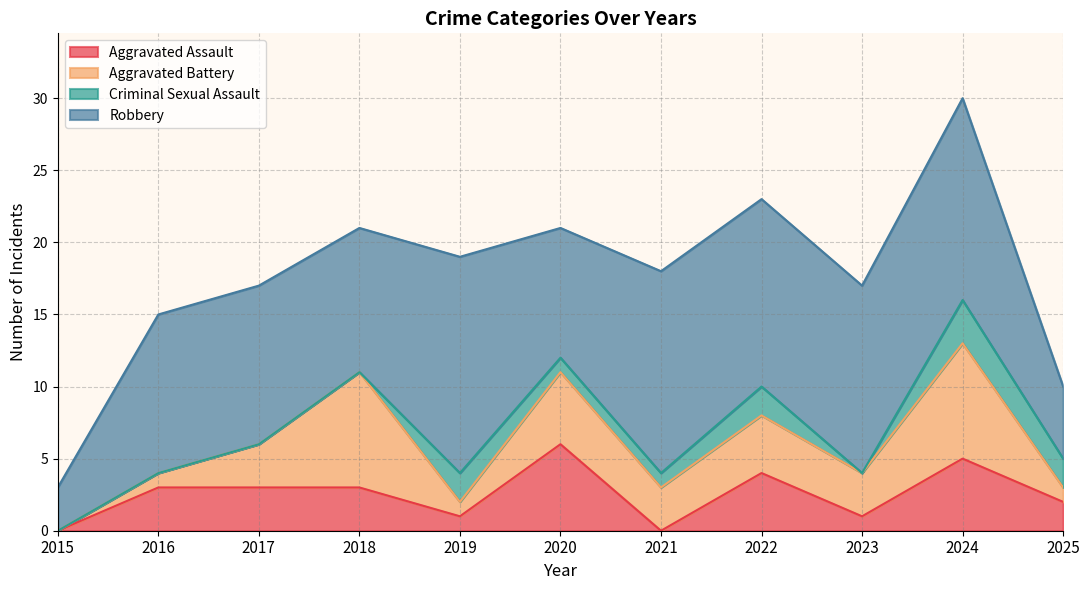

Which series ends up on top after the final intersection of Aggravated Battery and Criminal Sexual Assault?

Criminal Sexual Assault